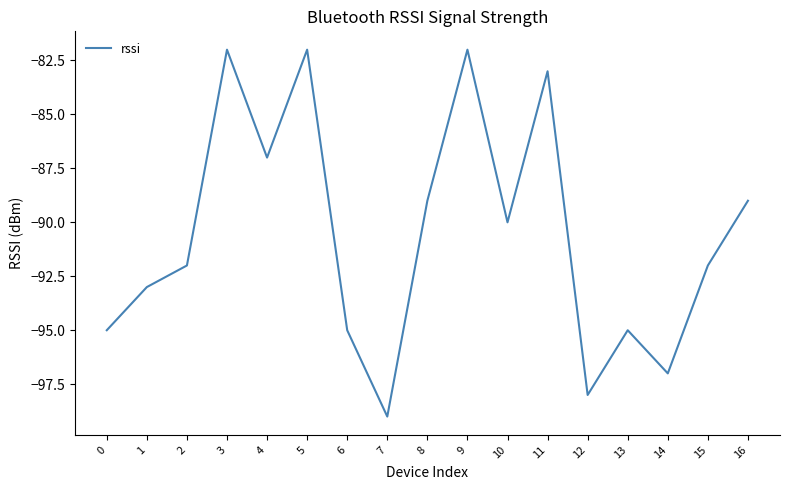

Reading right to left, list all the values displayed in this chart.

16=-89	15=-92	14=-97	13=-95	12=-98	11=-83	10=-90	9=-82	8=-89	7=-99	6=-95	5=-82	4=-87	3=-82	2=-92	1=-93	0=-95